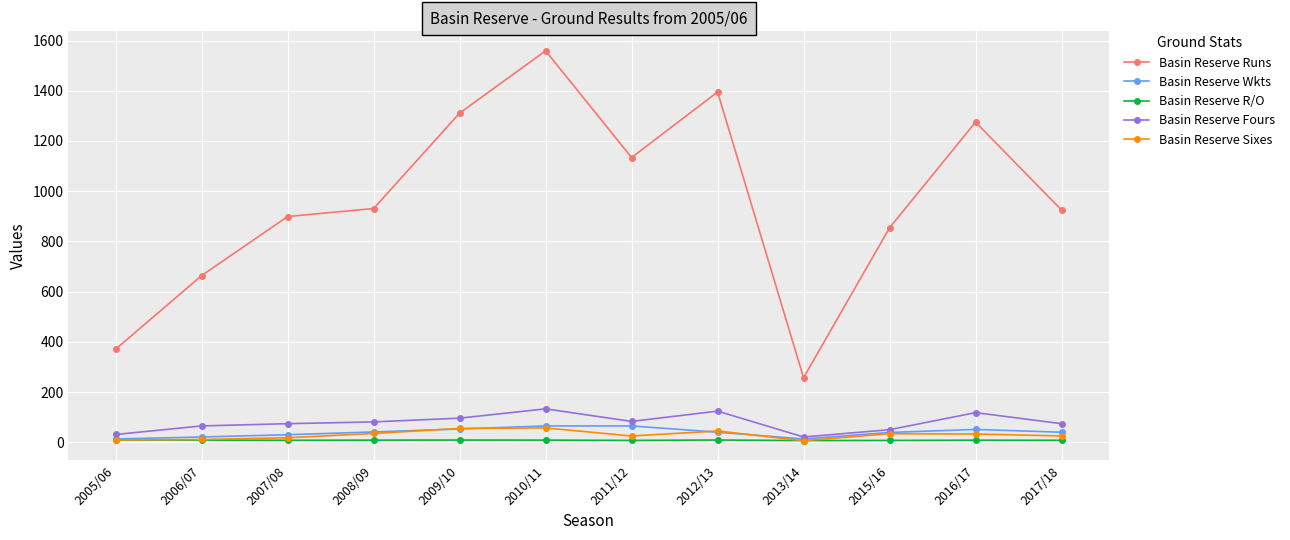

What is the spread (max minus min) of values at 2017/18?

917.2